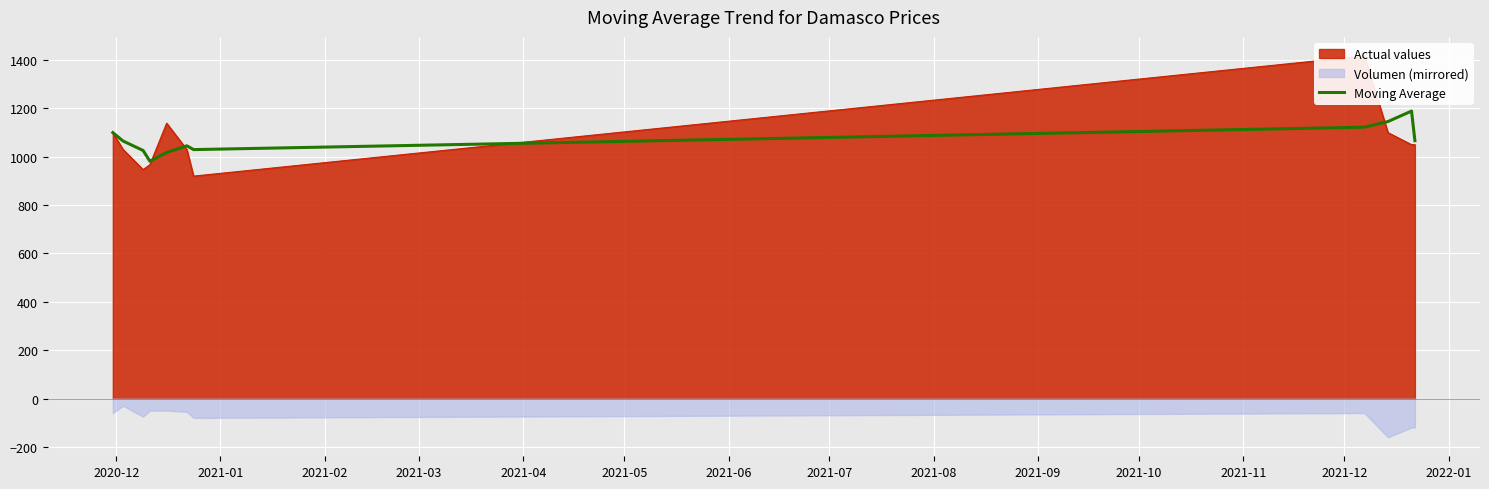

What is the minimum value shown in the chart?

981.7